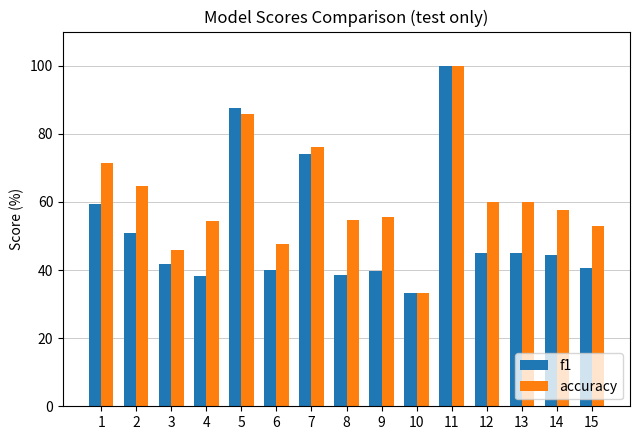

What is the difference between the maximum and minimum values in the f1 series?

66.7